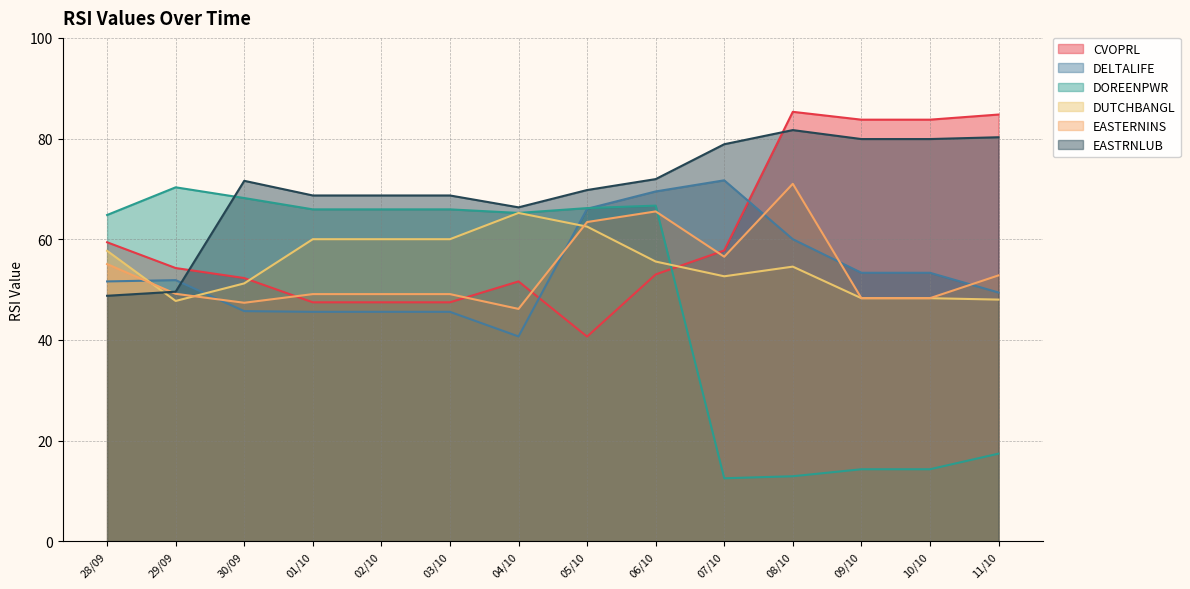

The CVOPRL series shows 23.0 at 08/10. True or false?

False